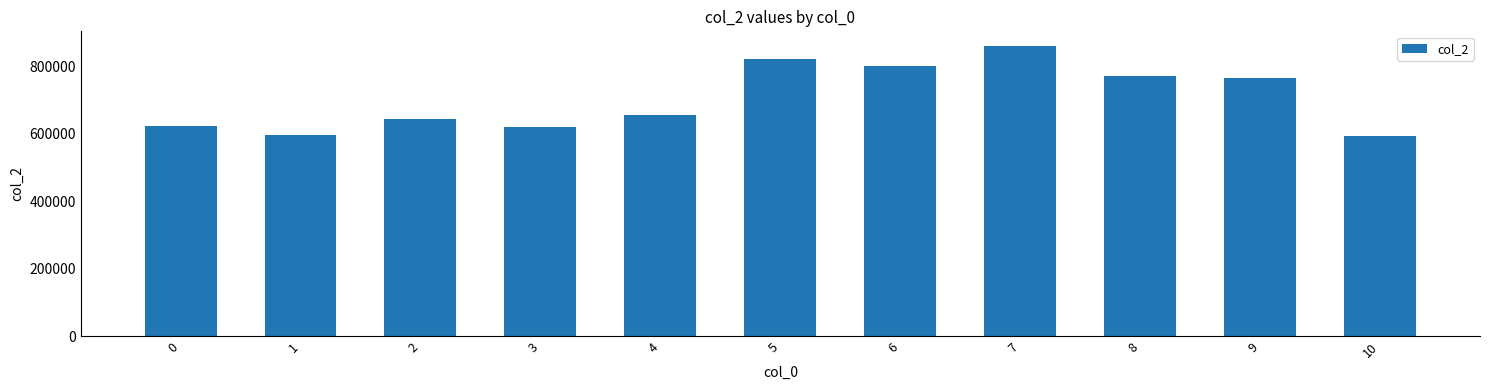

What is the value of the 11th bar from the left?

592459